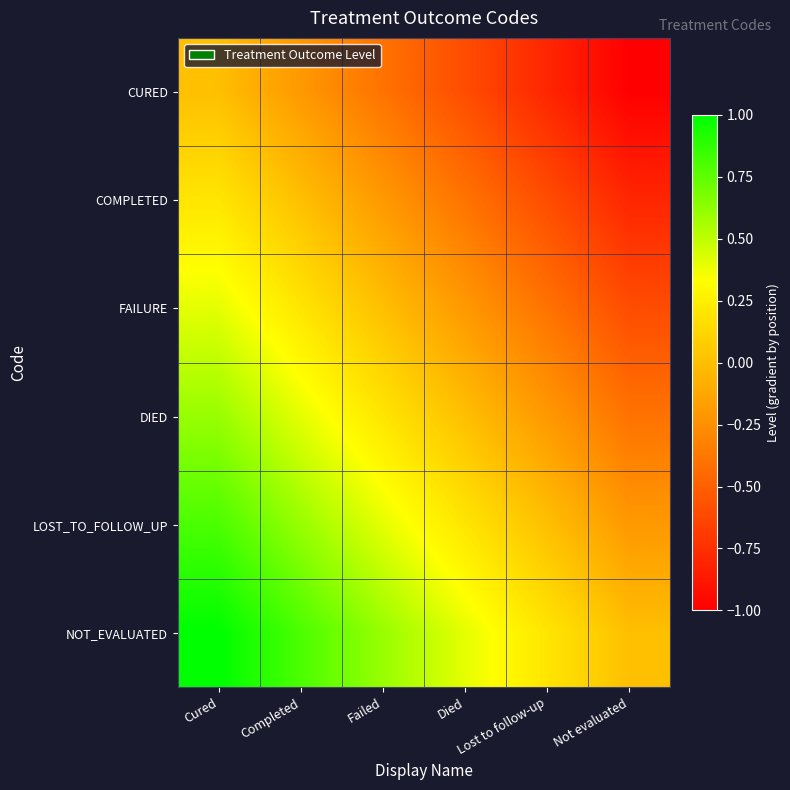

At how many categories does at least one series exceed 0?

5